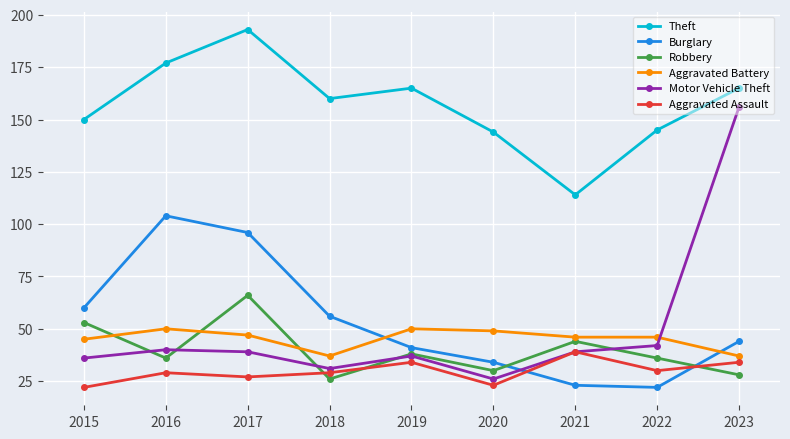

Where is the first local maximum for Robbery?

2017